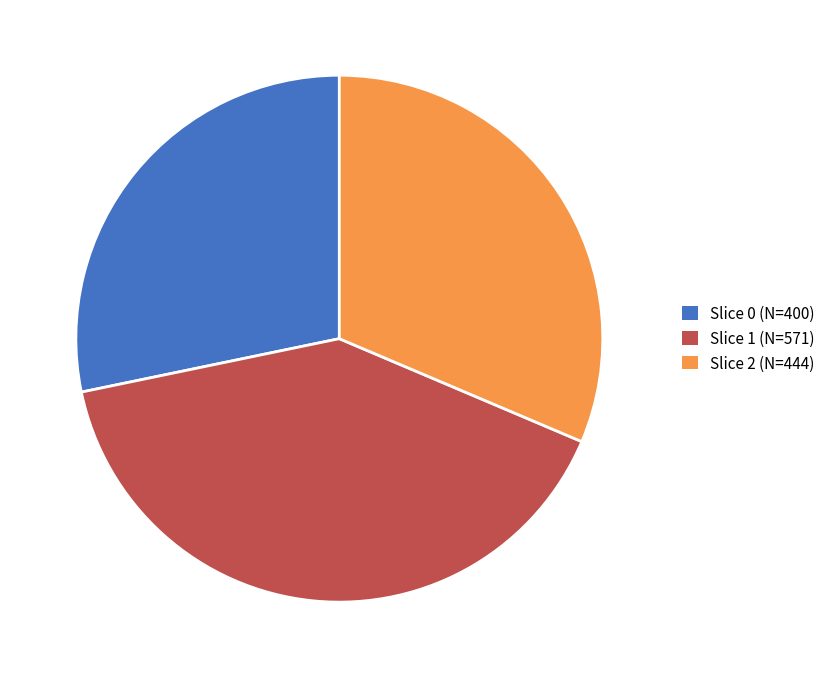

Which category has the biggest portion of the pie?

Slice 1 (N=571)